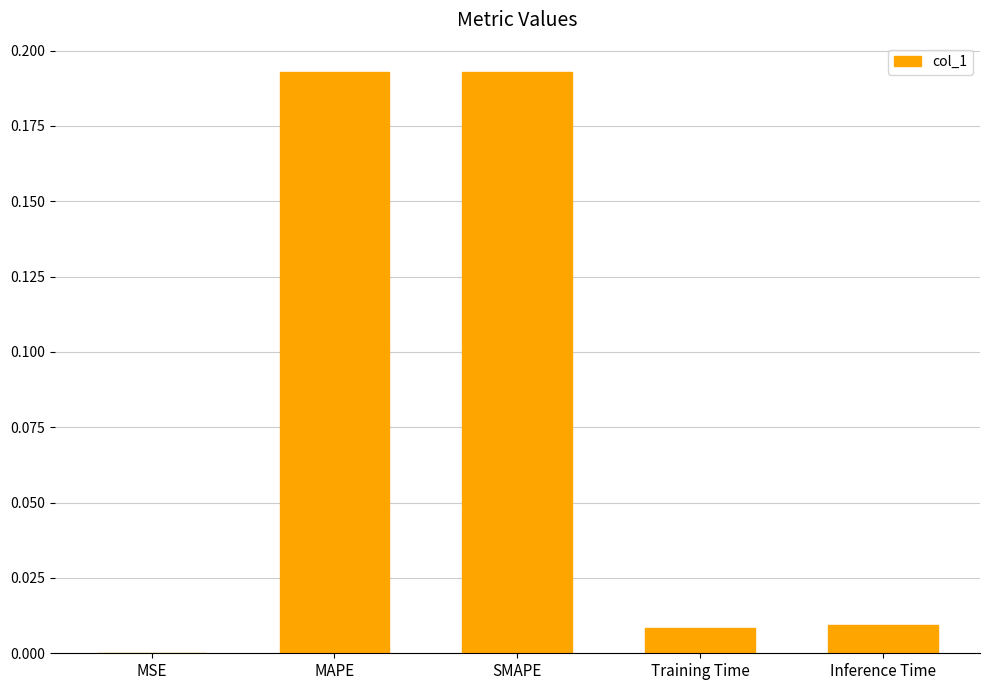

The value at Training Time is 0.0. True or false?

True